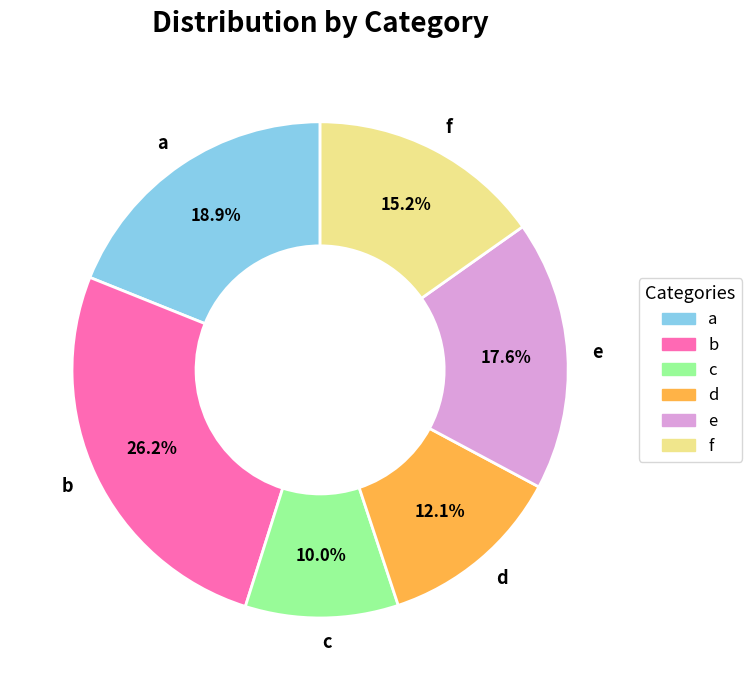

Do f and b together represent more than half of the pie?

No